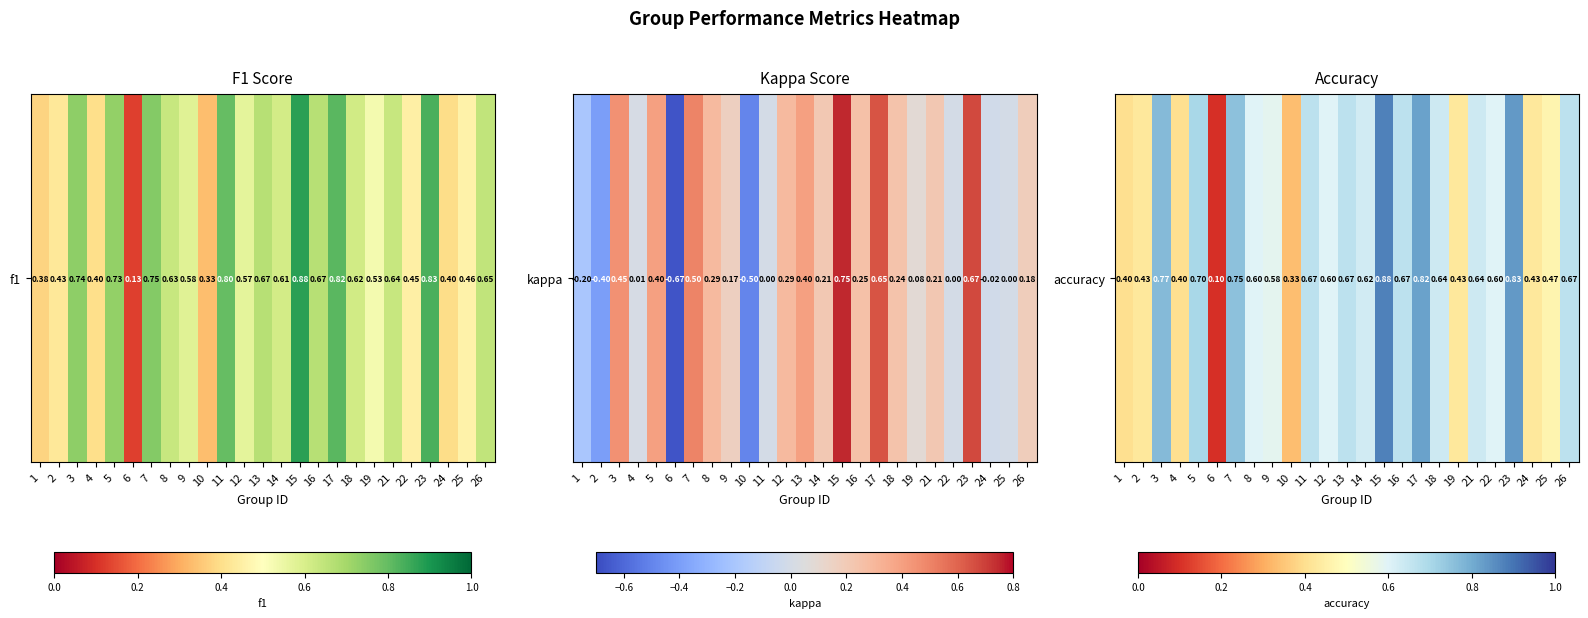

Rank the categories by value from highest to lowest.

15, 23, 17, 3, 7, 5, 11, 13, 16, 26, 18, 21, 14, 8, 12, 22, 9, 25, 2, 19, 24, 1, 4, 10, 6